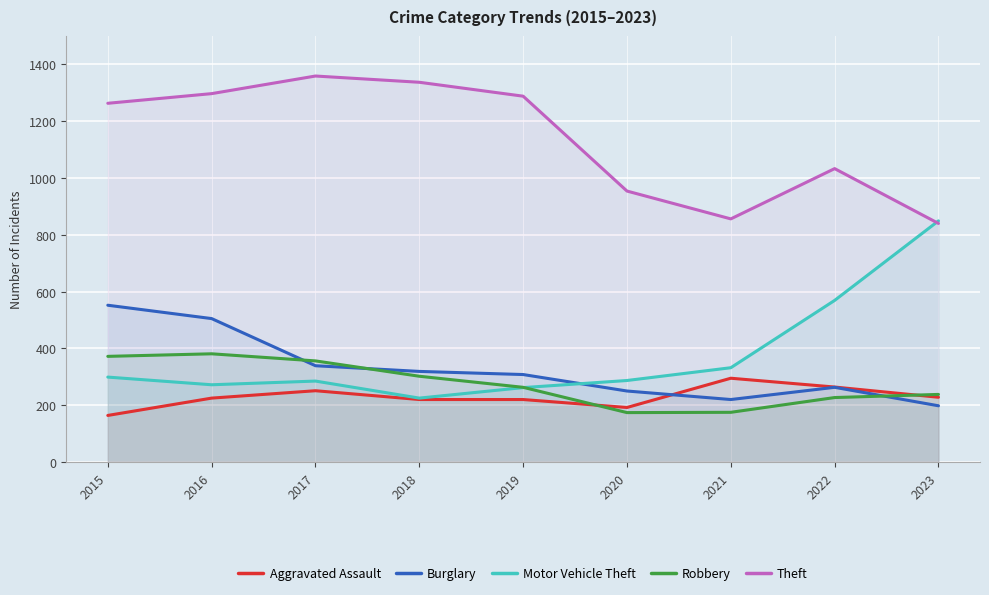

True or false: Motor Vehicle Theft and Aggravated Assault cross at least once.

False